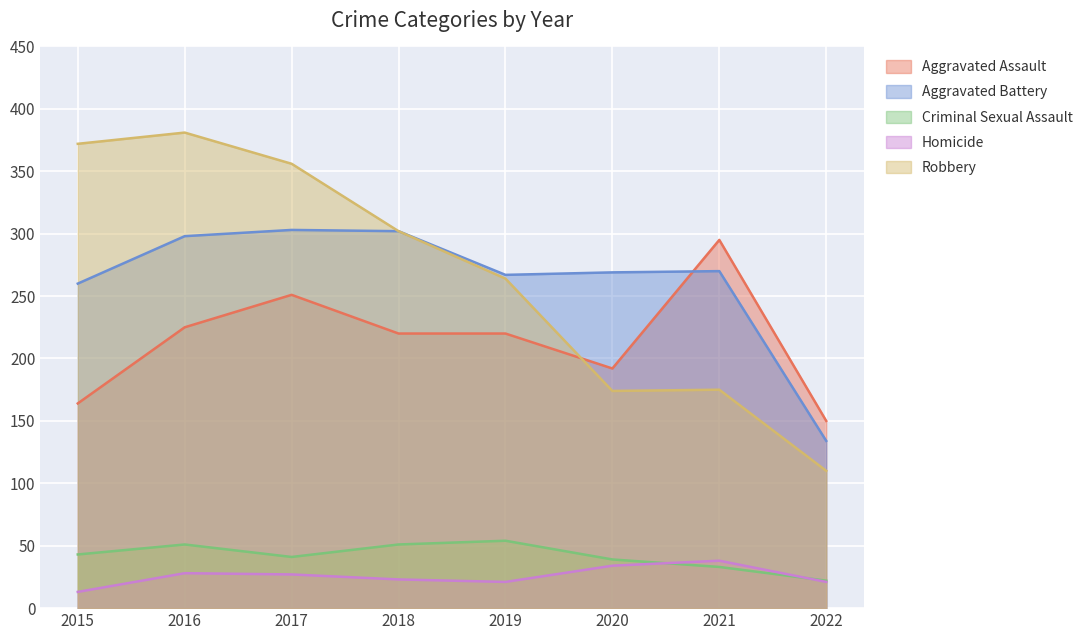

What is the difference between the maximum and minimum values in the Aggravated Assault series?

145